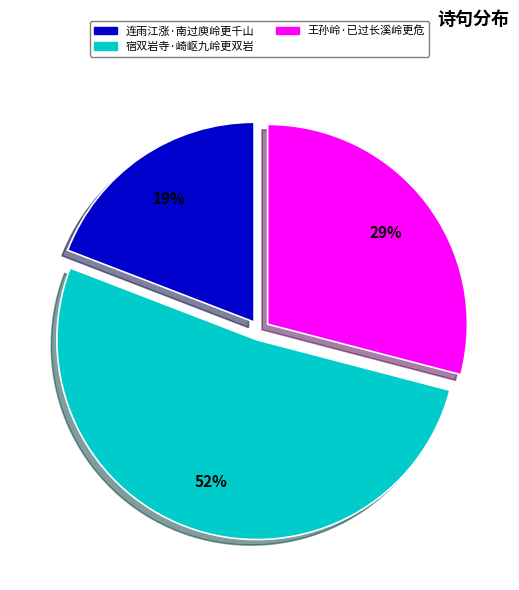

Does 连雨江涨·南过庾岭更千山 account for over 50% of the chart?

No